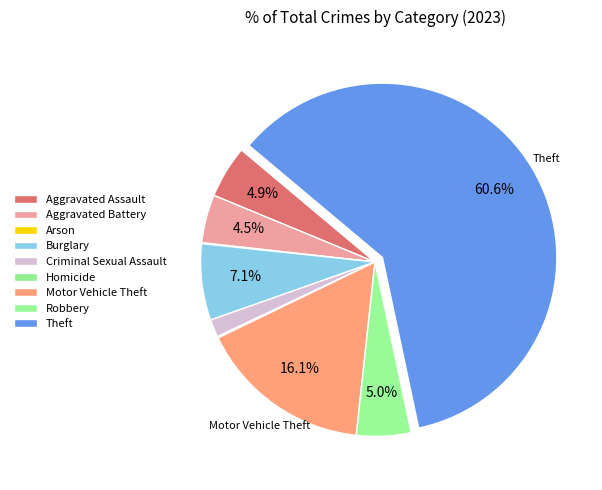

Which category accounts for the majority?

Theft